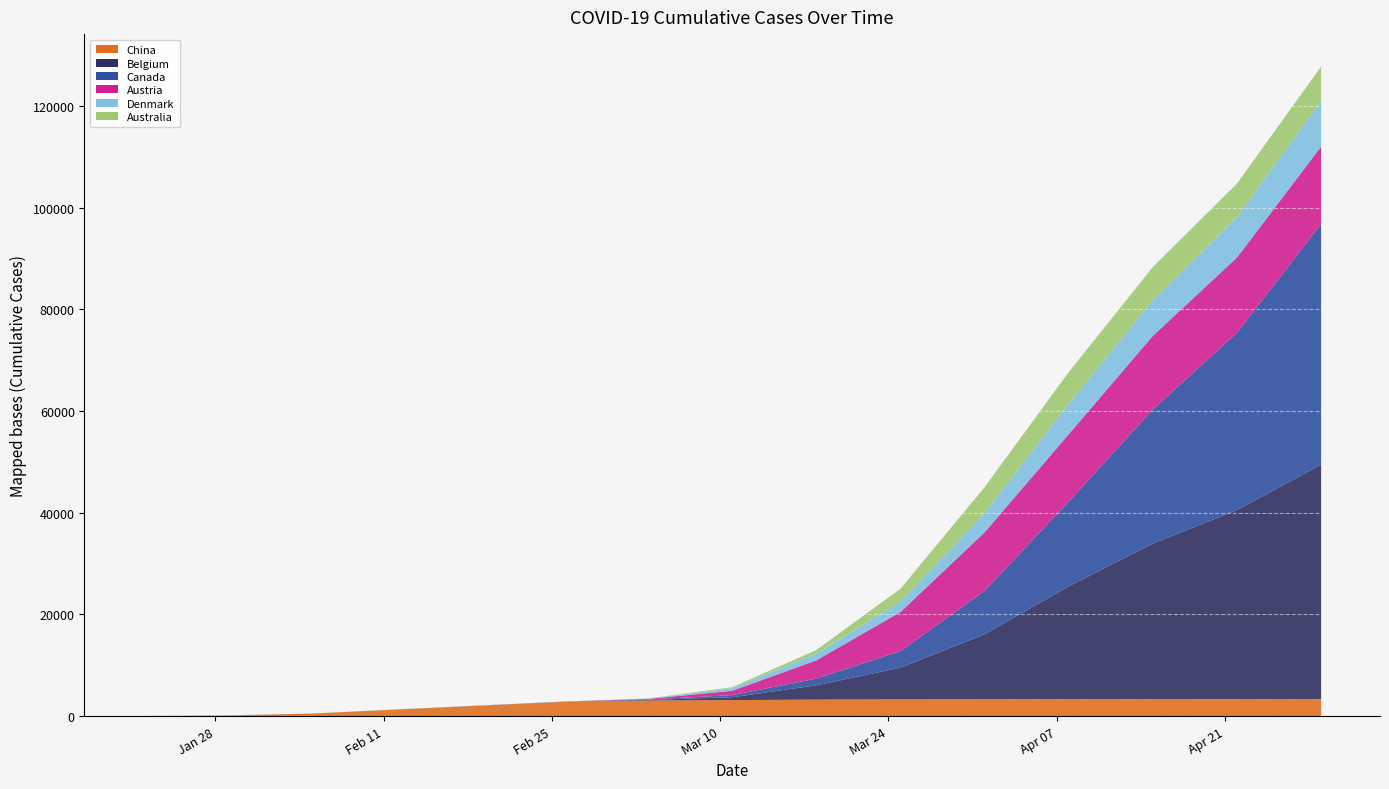

Reading left to right, transcribe all the data shown in this chart.

China: 2020-01-22=17	2020-01-29=132	2020-02-05=492	2020-02-12=1278	2020-02-19=2048	2020-02-26=2788	2020-03-04=3070	2020-03-11=3146	2020-03-18=3242	2020-03-25=3295	2020-04-01=3329	2020-04-08=3342	2020-04-15=3351	2020-04-22=3353	2020-04-29=3340
Belgium: 2020-01-22=0	2020-01-29=0	2020-02-05=1	2020-02-12=1	2020-02-19=2	2020-02-26=13	2020-03-04=109	2020-03-11=559	2020-03-18=2815	2020-03-25=6235	2020-04-01=12775	2020-04-08=22194	2020-04-15=30589	2020-04-22=37183	2020-04-29=46134
Canada: 2020-01-22=3	2020-01-29=6	2020-02-05=7	2020-02-12=8	2020-02-19=20	2020-02-26=27	2020-03-04=77	2020-03-11=415	2020-03-18=1328	2020-03-25=3251	2020-04-01=8527	2020-04-08=16667	2020-04-15=26386	2020-04-22=34878	2020-04-29=47327
Austria: 2020-01-22=0	2020-01-29=0	2020-02-05=0	2020-02-12=2	2020-02-19=2	2020-02-26=18	2020-03-04=131	2020-03-11=860	2020-03-18=3582	2020-03-25=7697	2020-04-01=11525	2020-04-08=13244	2020-04-15=14476	2020-04-22=14793	2020-04-29=15225
Denmark: 2020-01-22=0	2020-01-29=0	2020-02-05=0	2020-02-12=0	2020-02-19=2	2020-02-26=3	2020-03-04=35	2020-03-11=514	2020-03-18=1326	2020-03-25=2046	2020-04-01=3757	2020-04-08=6012	2020-04-15=7073	2020-04-22=7912	2020-04-29=9001
Australia: 2020-01-22=0	2020-01-29=0	2020-02-05=12	2020-02-12=15	2020-02-19=15	2020-02-26=23	2020-03-04=53	2020-03-11=199	2020-03-18=708	2020-03-25=2532	2020-04-01=5116	2020-04-08=6203	2020-04-15=6469	2020-04-22=6619	2020-04-29=6723